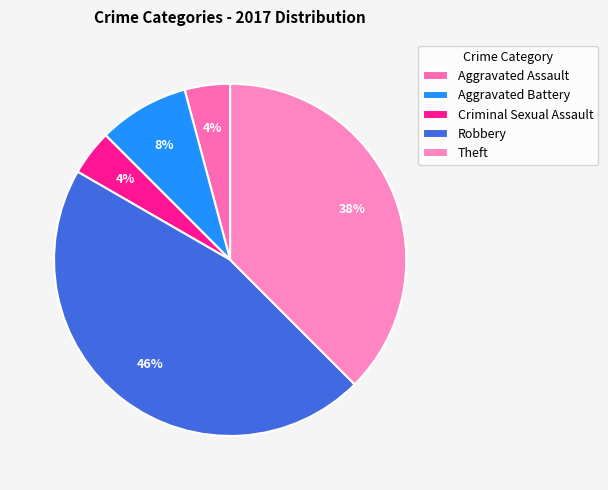

The Aggravated Battery slice represents 8% of the pie. True or false?

True